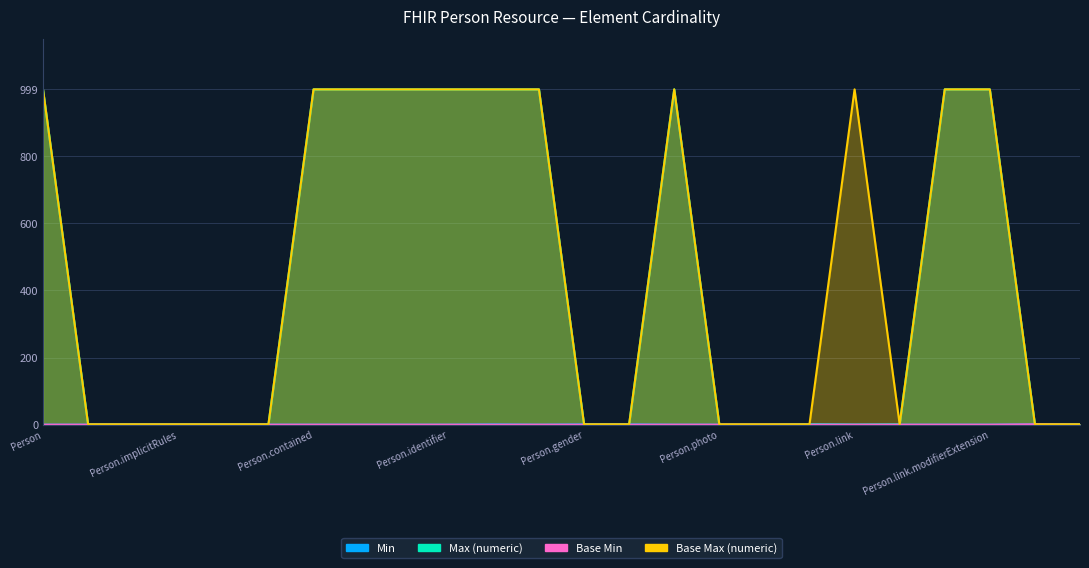

What is the maximum value shown in the chart?

999